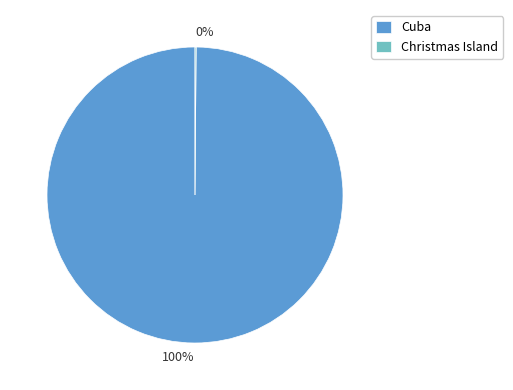

What percentage is the Cuba slice, to the nearest percent?

100%